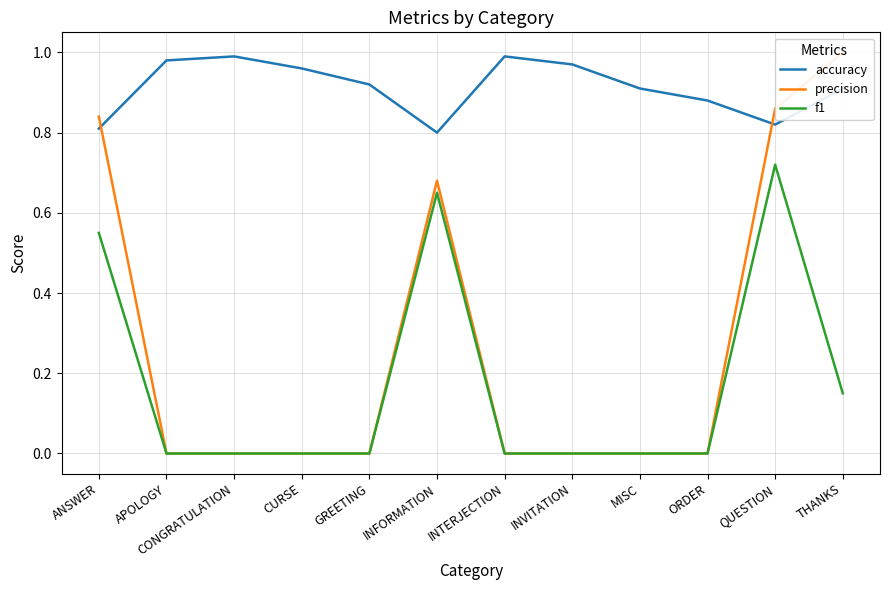

Between INTERJECTION and QUESTION, which series saw the biggest shift?

precision